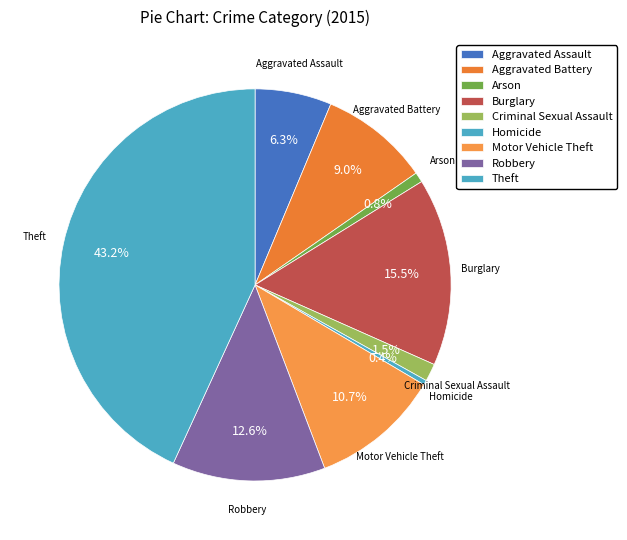

True or false: Aggravated Assault accounts for 13% of the total.

False